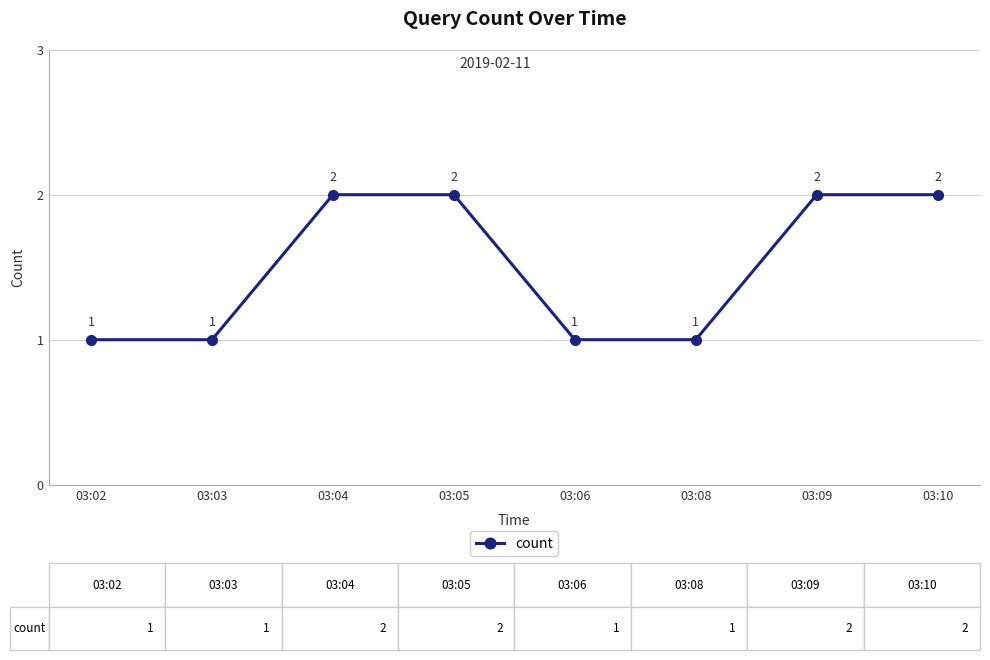

Reading left to right, list all the values displayed in this chart.

03:02=1	03:03=1	03:04=2	03:05=2	03:06=1	03:08=1	03:09=2	03:10=2